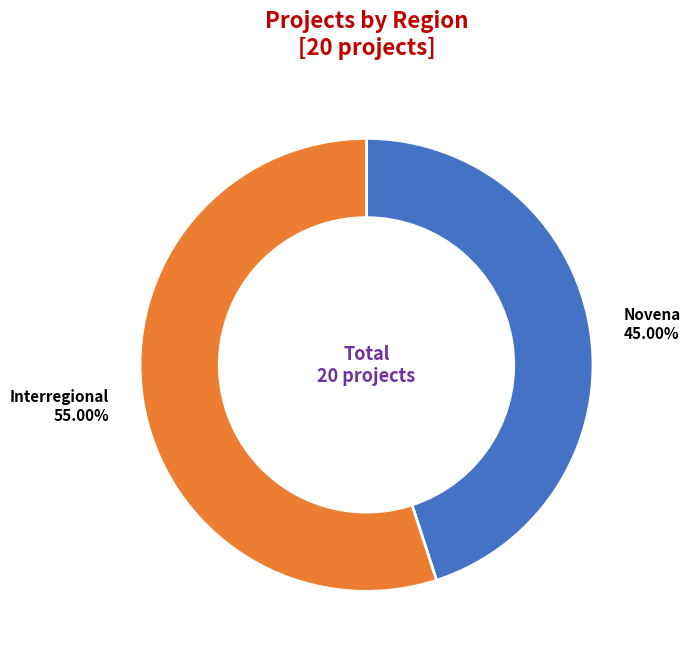

To the nearest percent, what is the combined percentage of Interregional and Novena?

100%